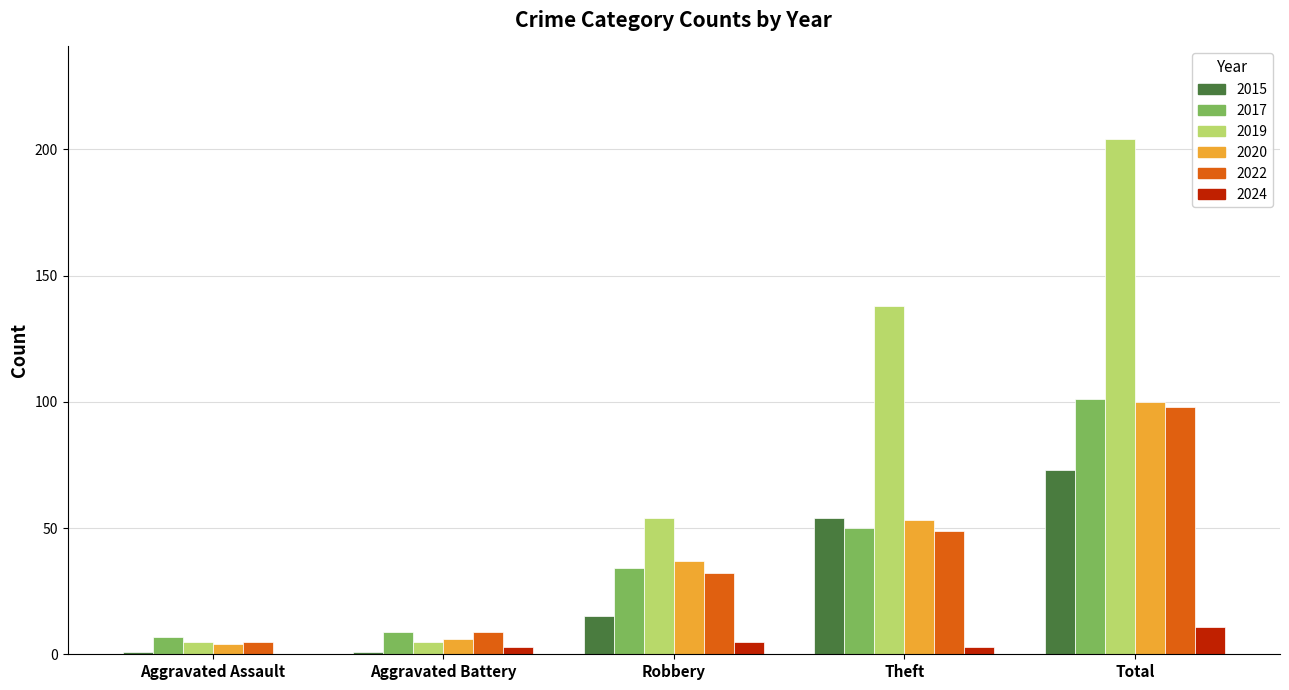

What is the spread (max minus min) of values at Aggravated Assault?

7